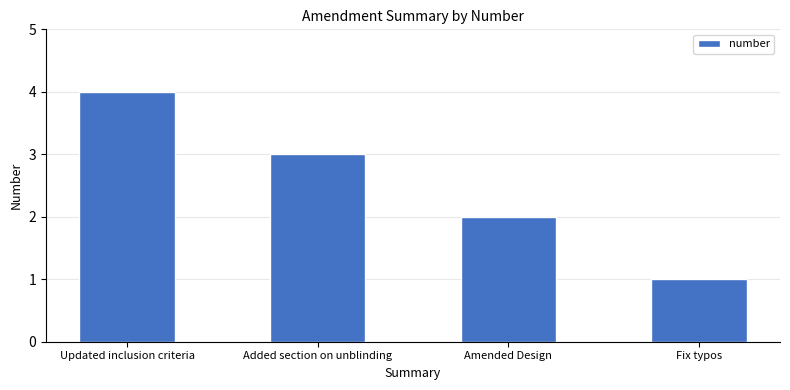

Which label corresponds to the smallest value in the chart?

Fix typos